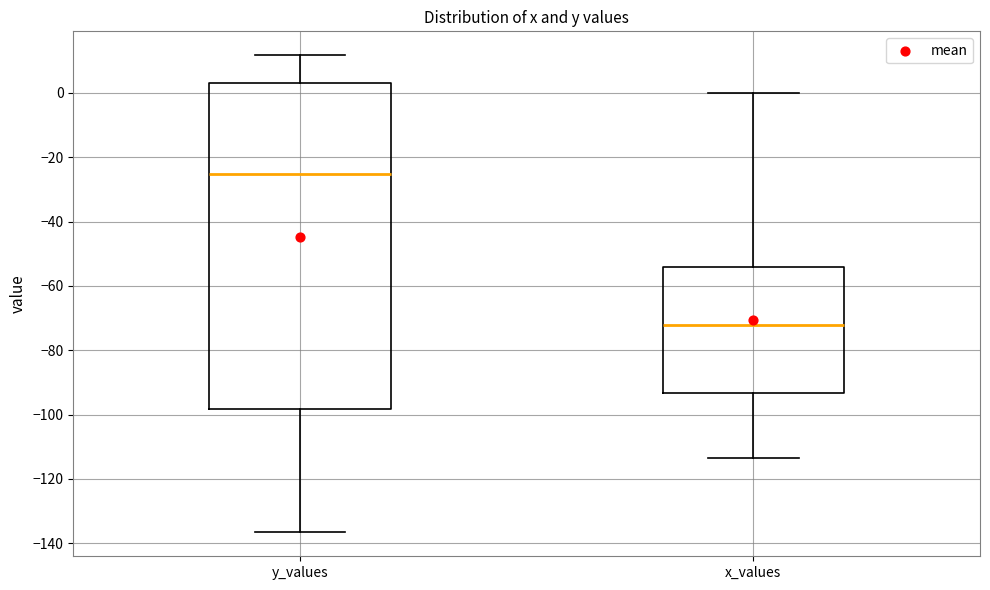

Reading left to right, read every box against the y-axis: the position of its median line, the range the box covers, and the ends of its whiskers. The values are not printed on the chart, so give them approximately, as read against the axis.

y_values: median -26, box -98 to 4, whiskers -136 to 12
x_values: median -72, box -94 to -54, whiskers -114 to 0